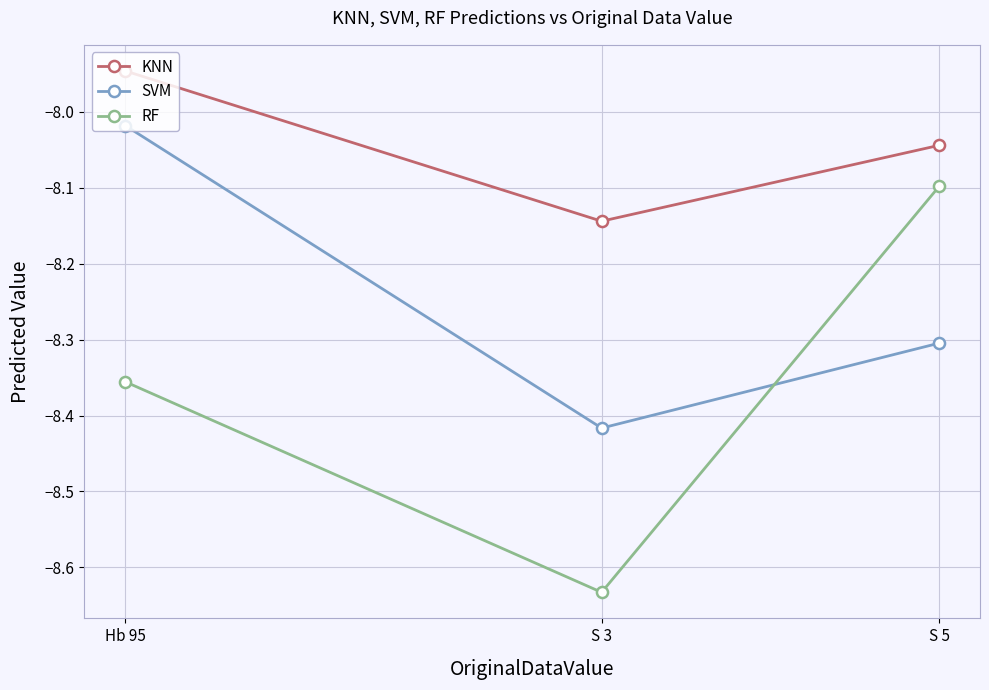

What is the difference between the highest and lowest values at S 5?

0.3